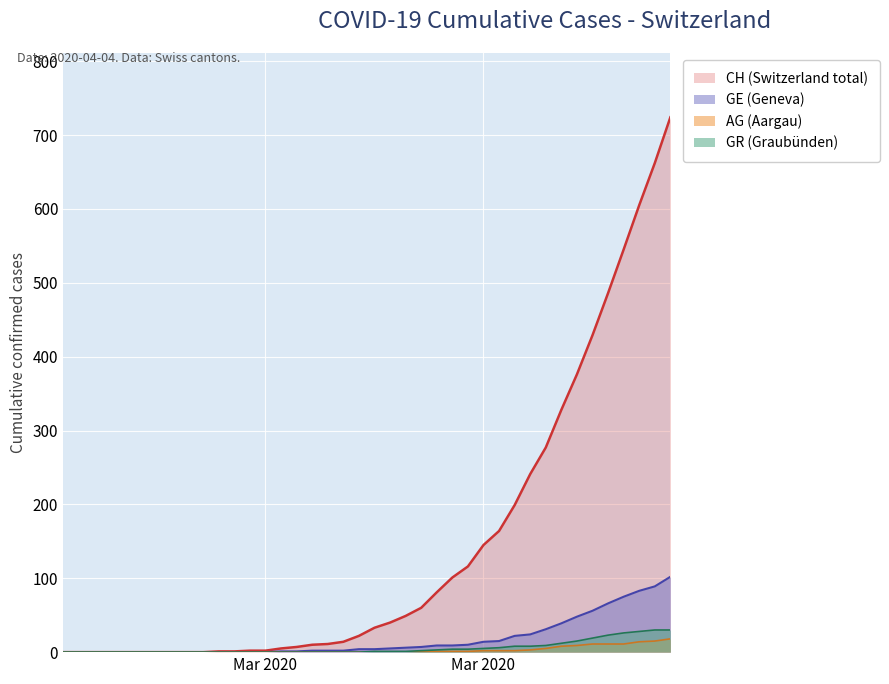

At which label is AG closest to 9?

2020-03-29